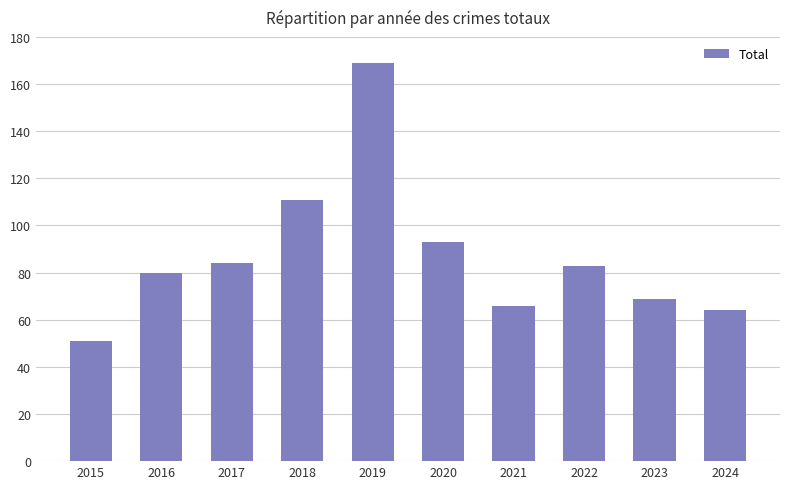

What is the greatest value displayed?

169